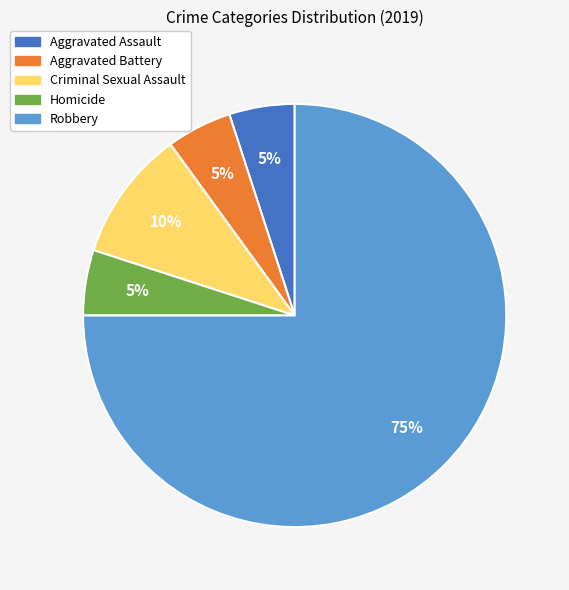

What is the largest slice in the pie chart?

Robbery